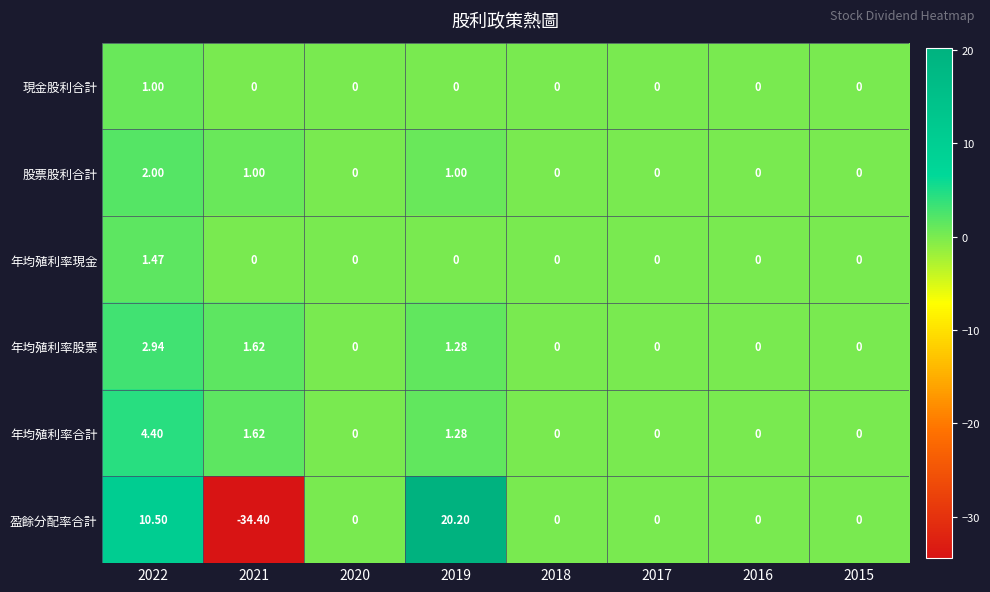

Rank the series by their maximum value, from lowest to highest.

現金股利合計, 年均殖利率現金, 股票股利合計, 年均殖利率股票, 年均殖利率合計, 盈餘分配率合計